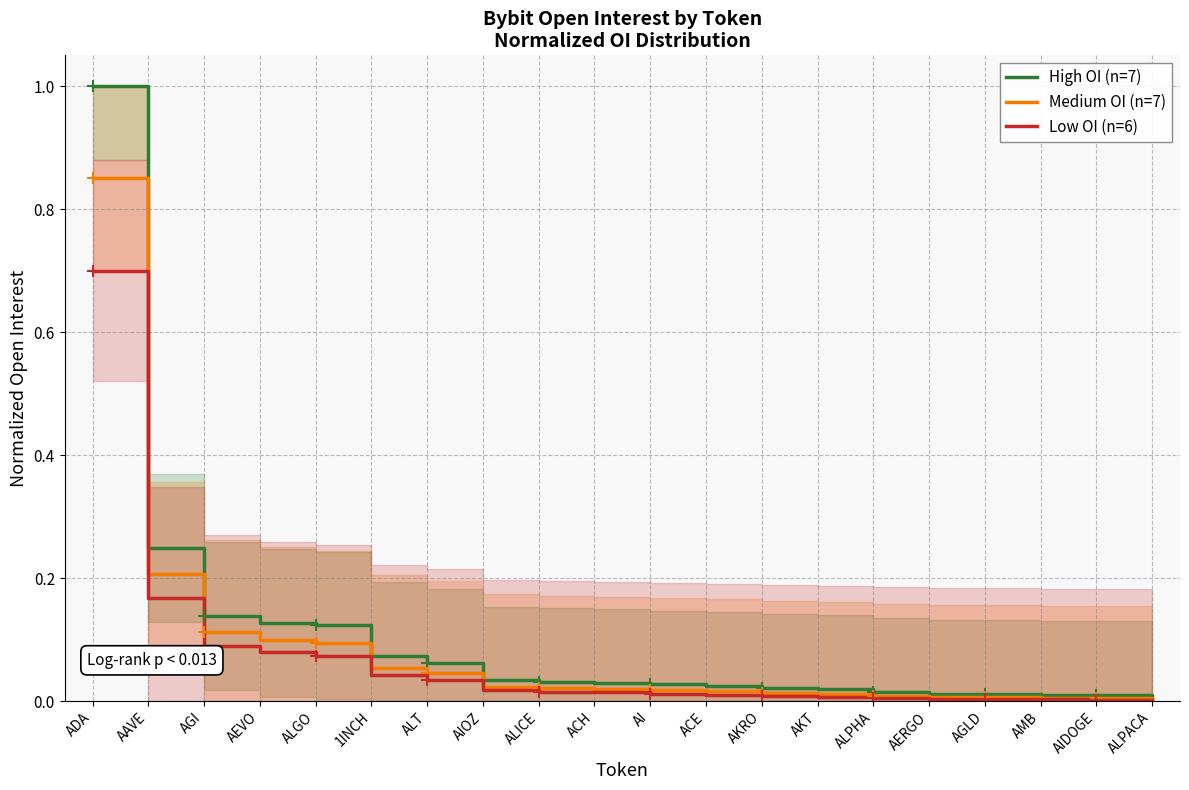

Reading left to right, extract all data points from this chart.

High OI (n=7): 1.0	0.2	0.1	0.1	0.1	0.1	0.1	0.0	0.0	0.0	0.0	0.0	0.0	0.0	0.0	0.0	0.0	0.0	0.0	0.0
Medium OI (n=7): 0.8	0.2	0.1	0.1	0.1	0.1	0.0	0.0	0.0	0.0	0.0	0.0	0.0	0.0	0.0	0.0	0.0	0.0	0.0	0.0
Low OI (n=6): 0.7	0.2	0.1	0.1	0.1	0.0	0.0	0.0	0.0	0.0	0.0	0.0	0.0	0.0	0.0	0.0	0.0	0.0	0.0	0.0